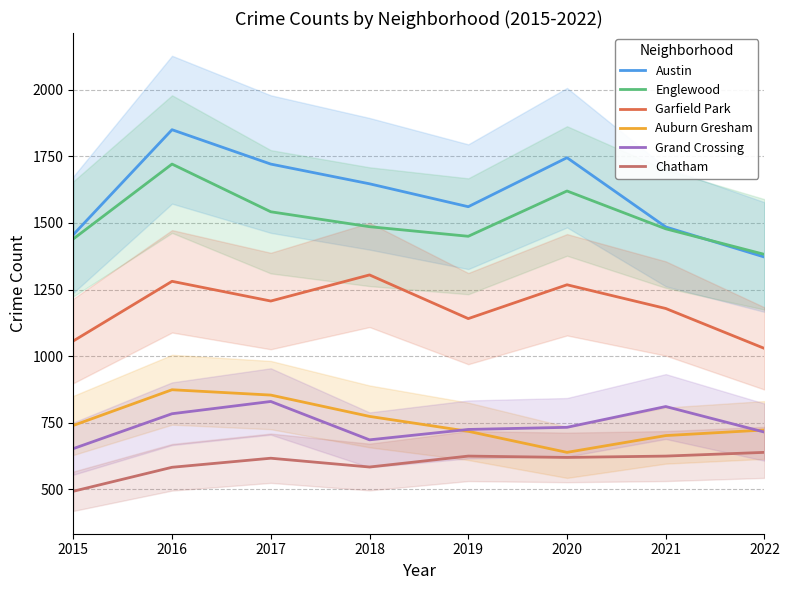

How many data points in Englewood are above 1486?

3